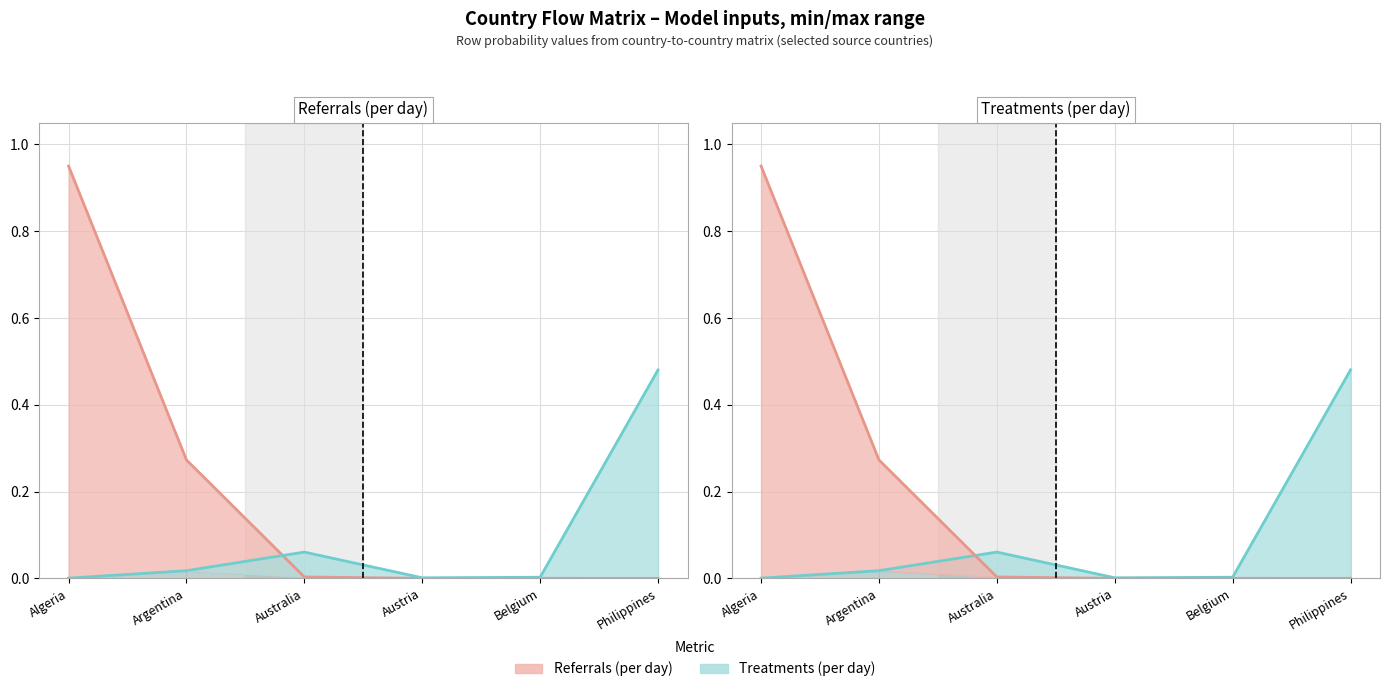

Reading right to left, list all the values displayed in this chart.

Referrals line: 0.0	0.0	0.0	0.0	0.3	0.9
Treatments line: 0.5	0.0	0.0	0.1	0.0	0.0